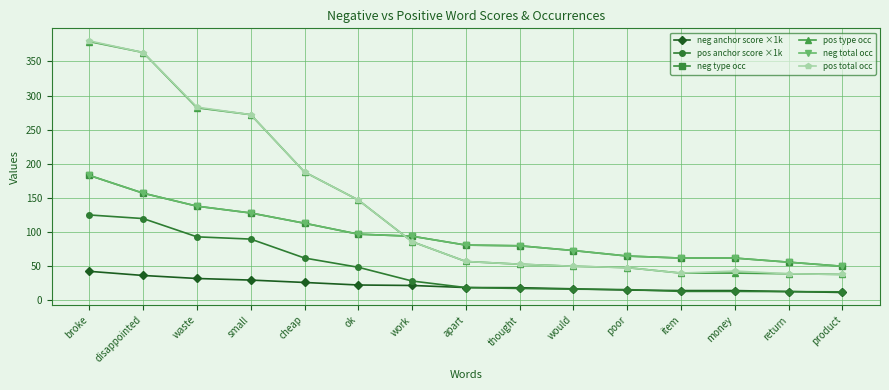

Is this an area chart (filled region under the line)?

No